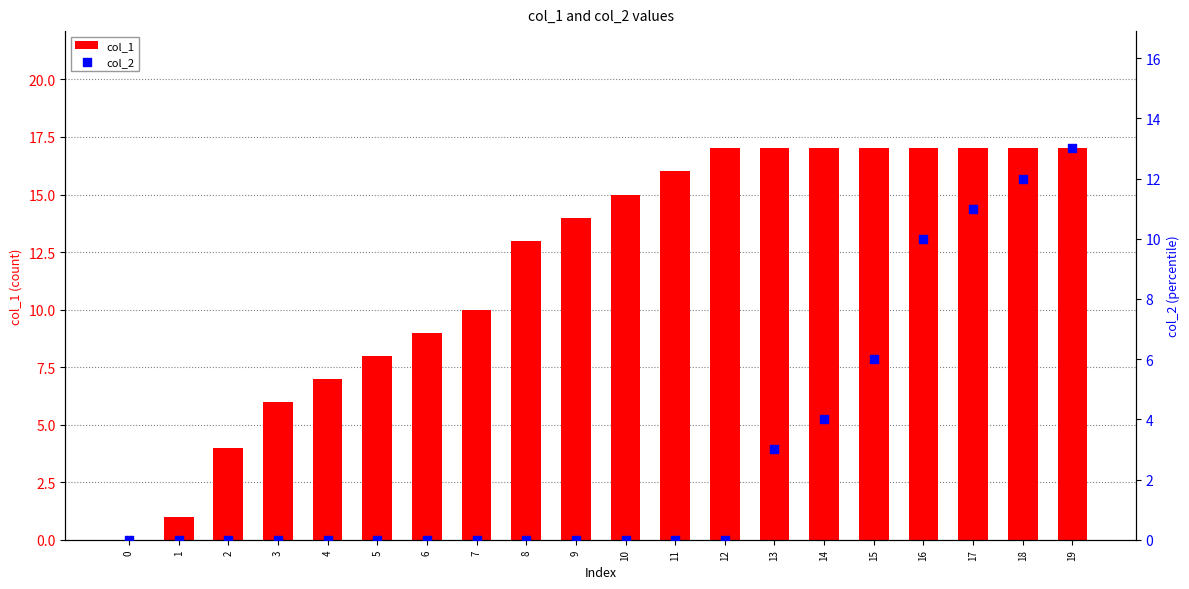

What are all the series names shown in the legend?

col_1, col_2